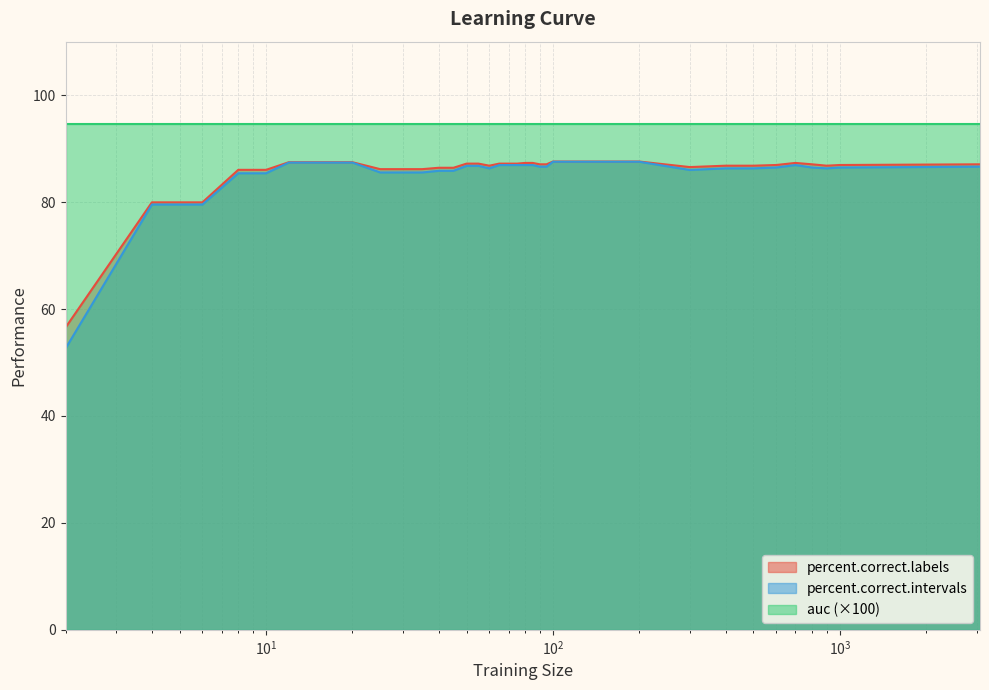

True or false: percent.correct.intervals and percent.correct.labels cross at least once.

False